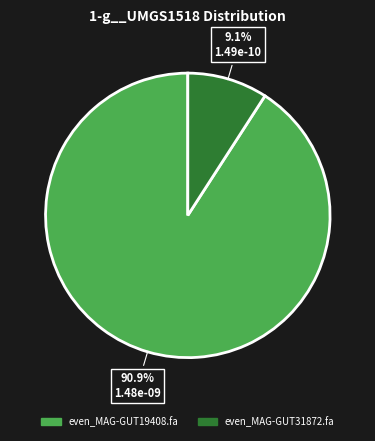

Which category has the biggest portion of the pie?

even_MAG-GUT19408.fa